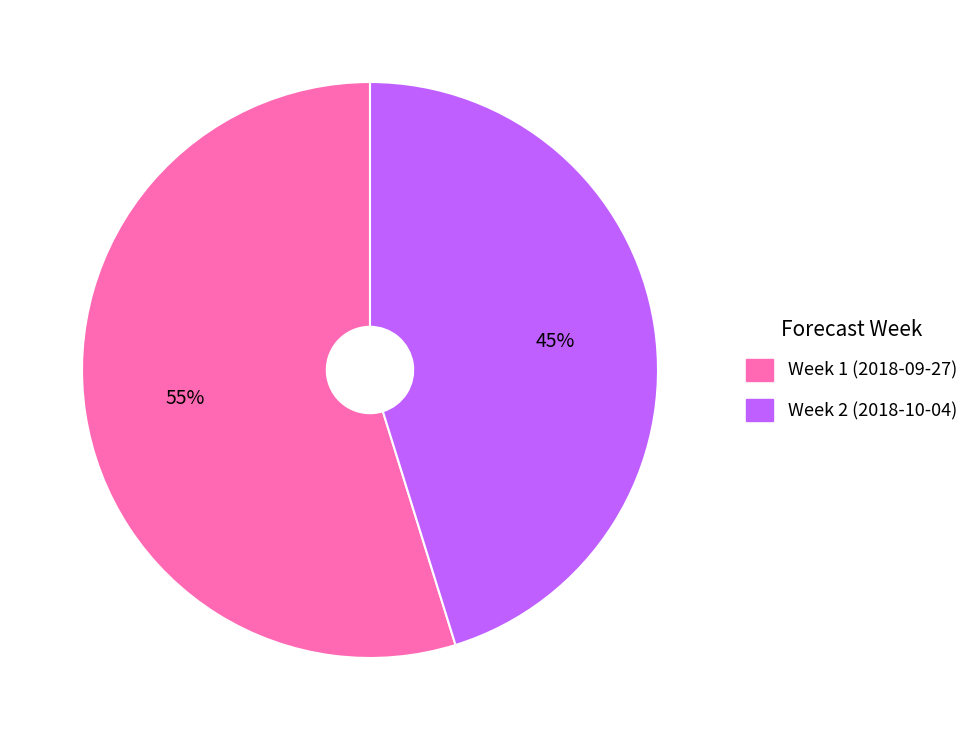

True or false: Week 1 (2018-09-27) accounts for 55% of the total.

True